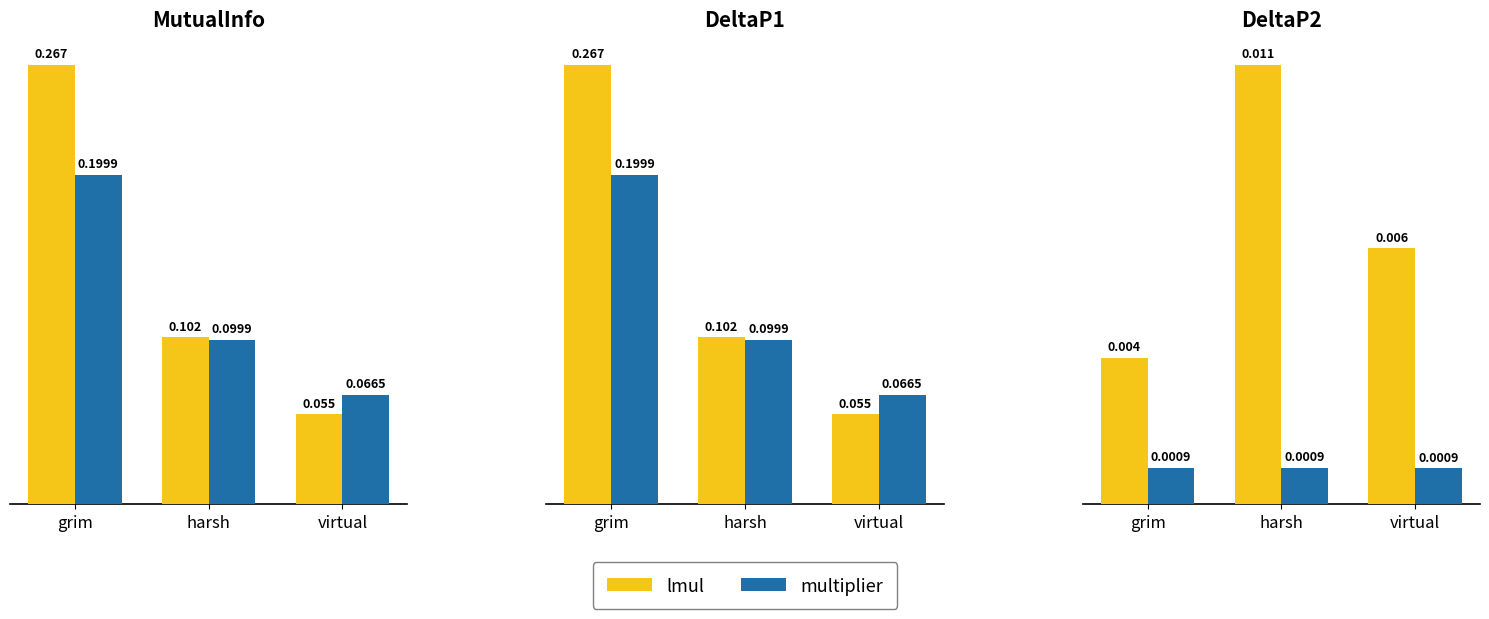

Which series has the largest total across all categories?

lmul